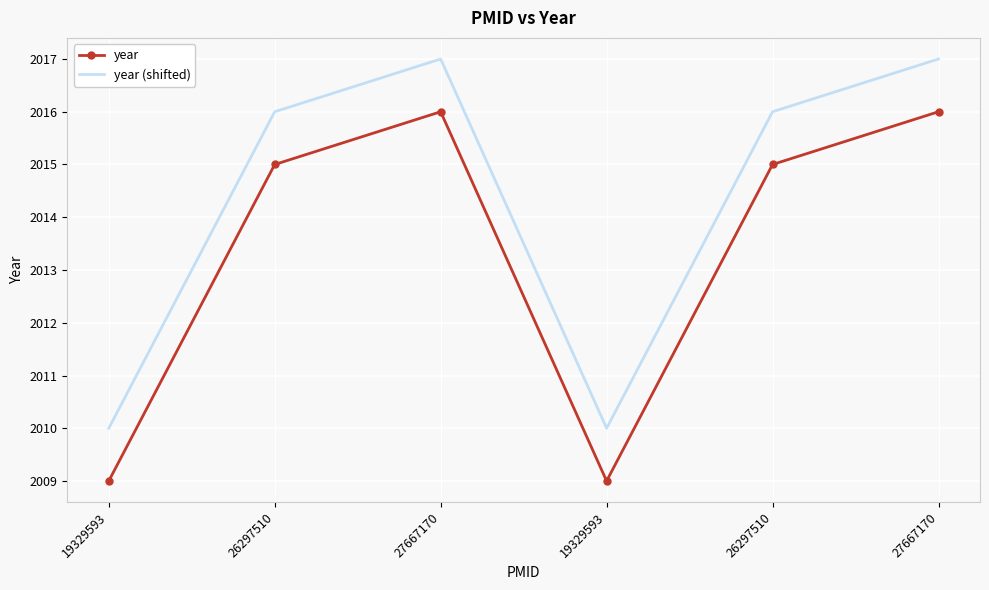

Reading left to right, list all the values displayed in this chart.

year: 2009	2015	2016	2009	2015	2016
year (shifted): 2010	2016	2017	2010	2016	2017